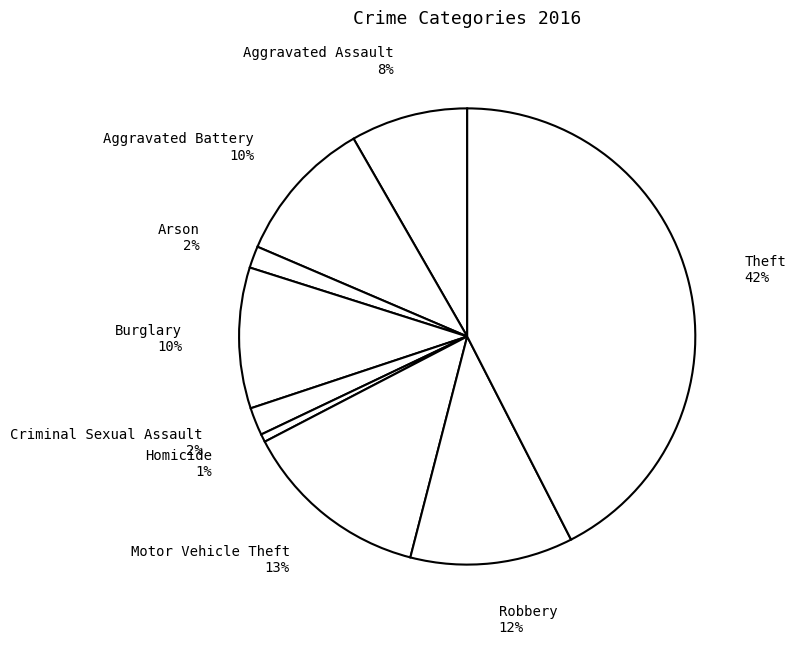

The Aggravated Battery slice represents 16% of the pie. True or false?

False